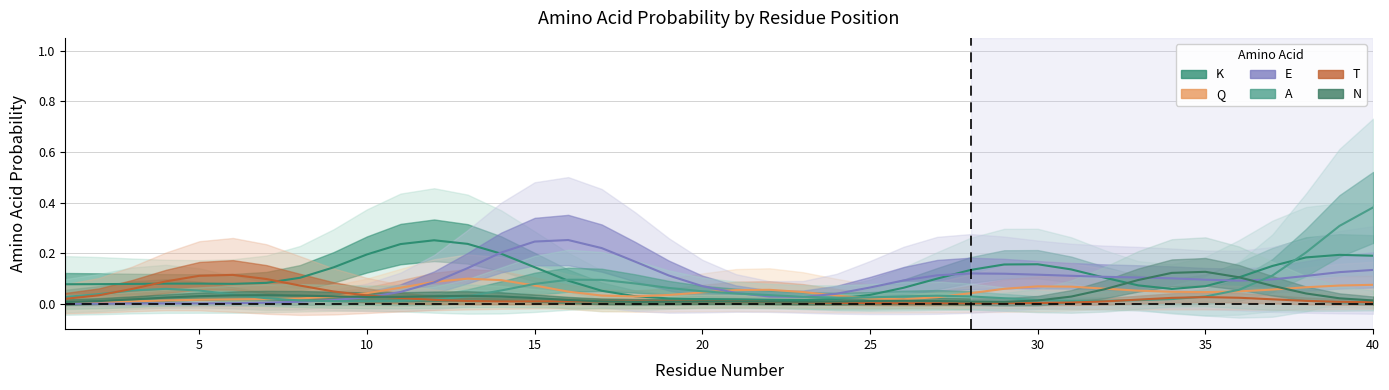

In A, how many points are lower than both neighbors (excluding endpoints)?

3